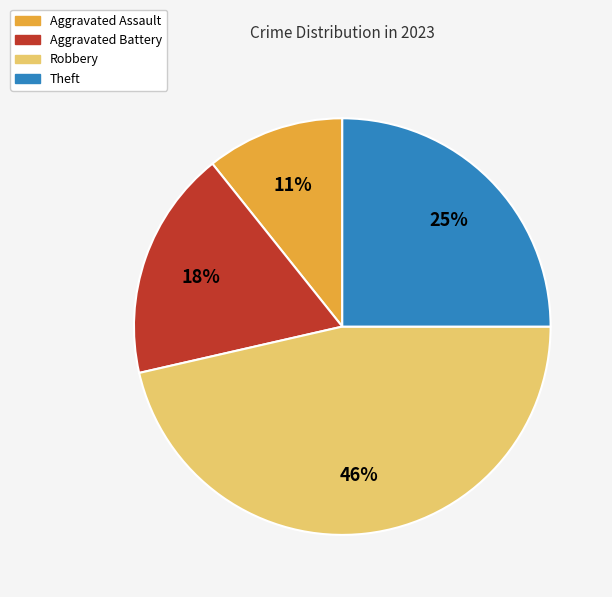

Does any single category account for the majority?

No